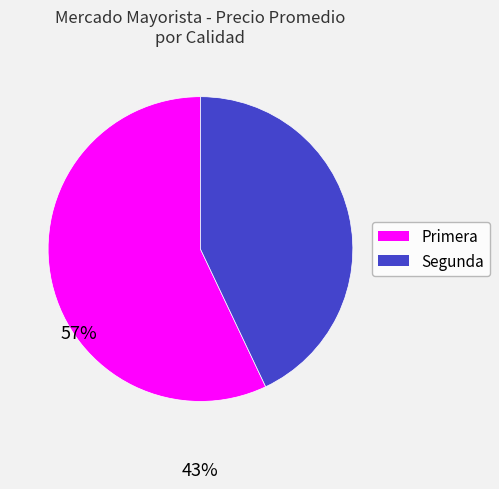

True or false: Segunda accounts for 31% of the total.

False